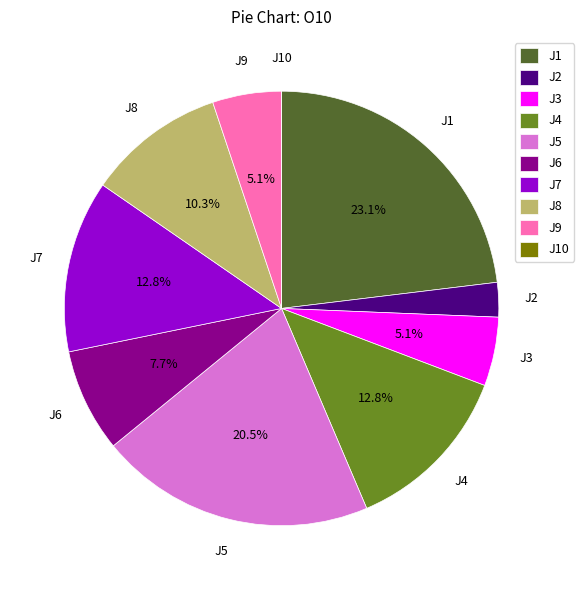

Is there any slice that represents more than half of the pie?

No